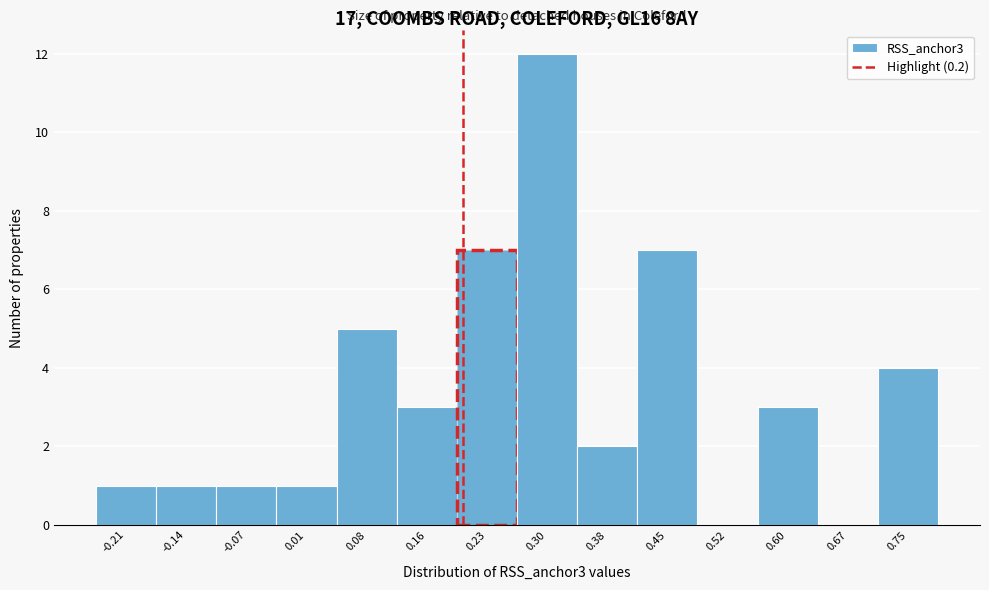

Which range on the x-axis has the tallest bar?

0.27 to 0.34